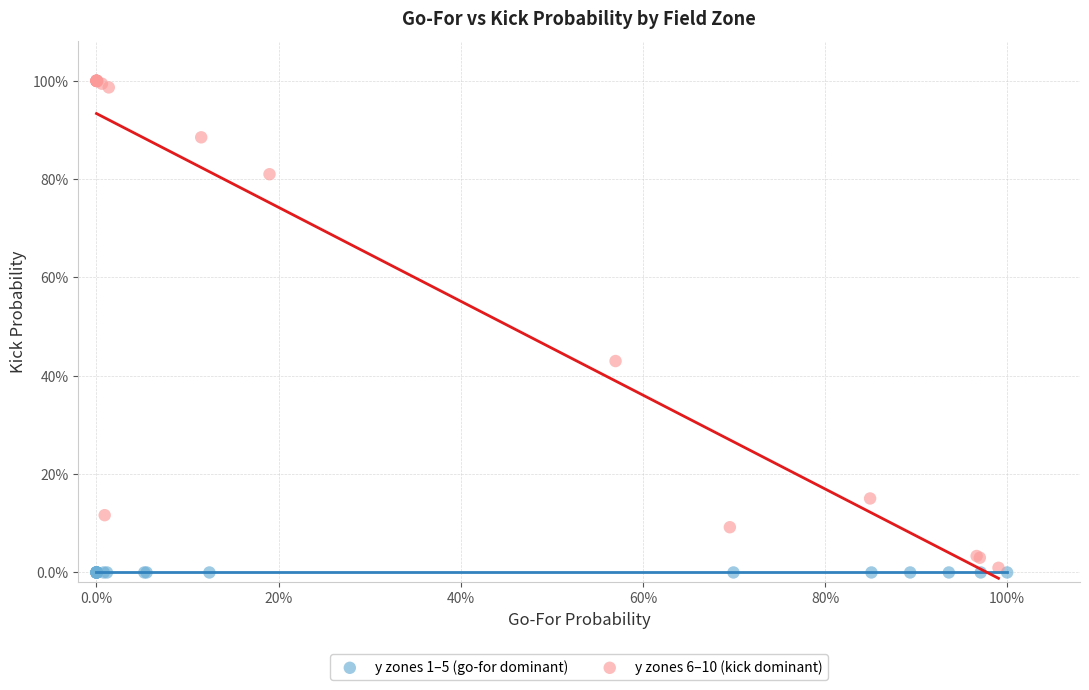

Which series contains the lowest Y value?

y zones 1–5 (go-for dominant)